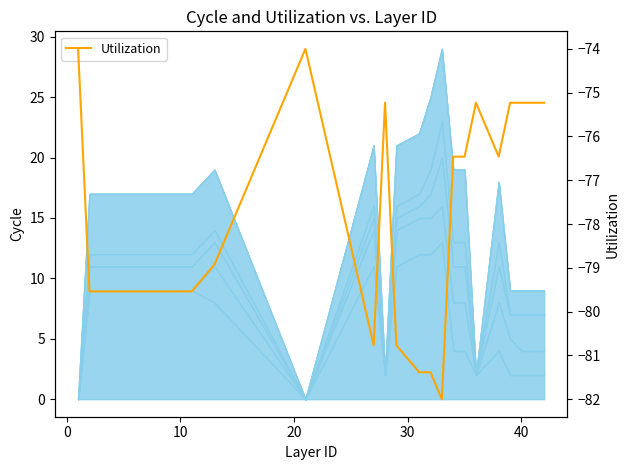

What is the sum of all values?

-1552.6